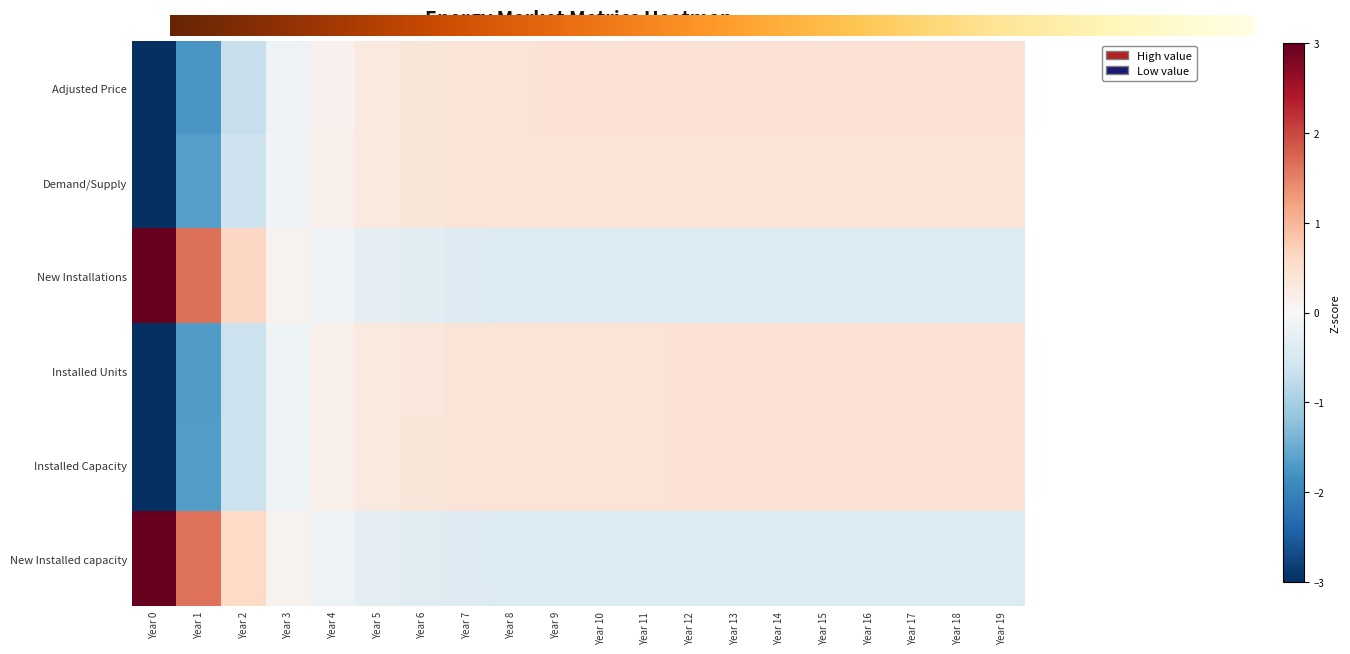

Where does the Adjusted Price series first go above 0?

Year 4